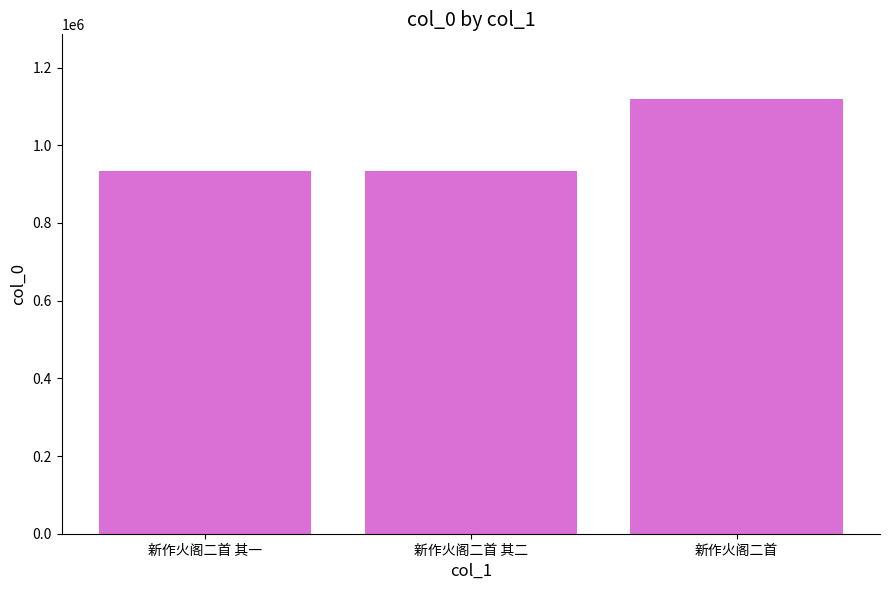

What is the smallest value displayed?

934501